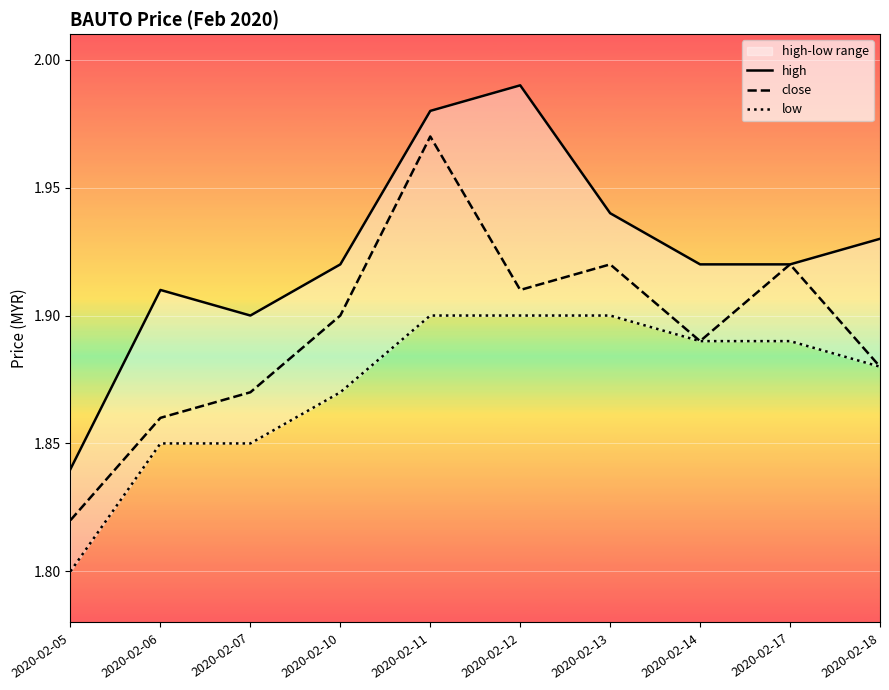

What is the lowest value of the high series?

1.8